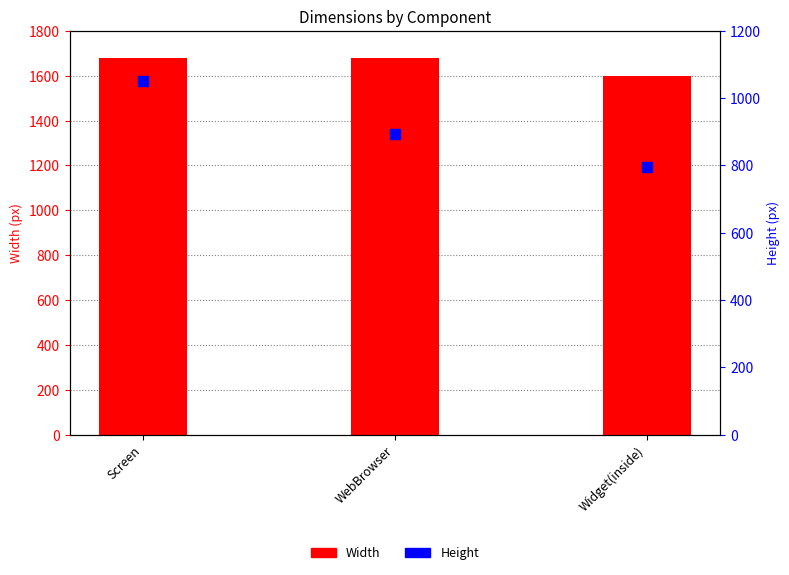

Which series contains the lowest Y value?

Height